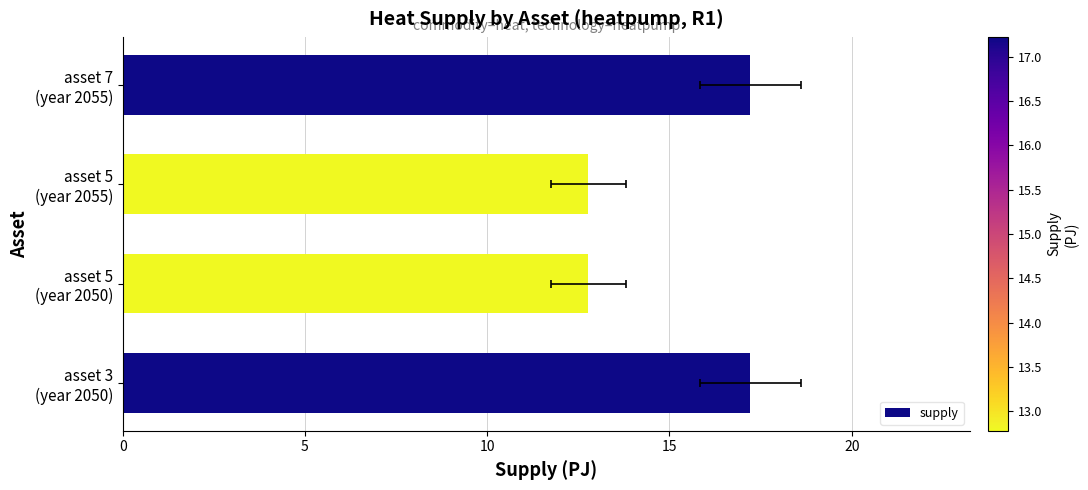

Reading right to left, transcribe all the data shown in this chart.

17.2	12.8	12.8	17.2